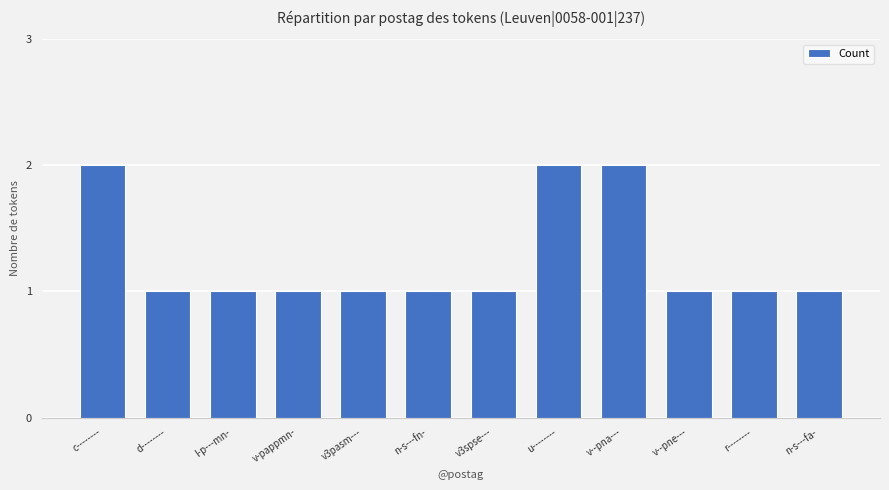

What is the average value?

1